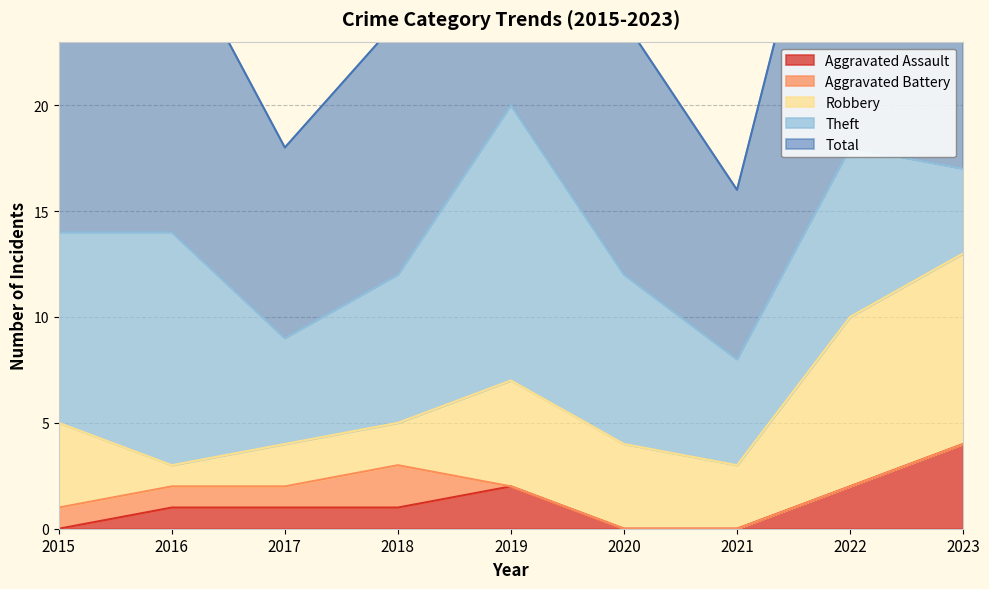

Which series has the largest total across all categories?

Total